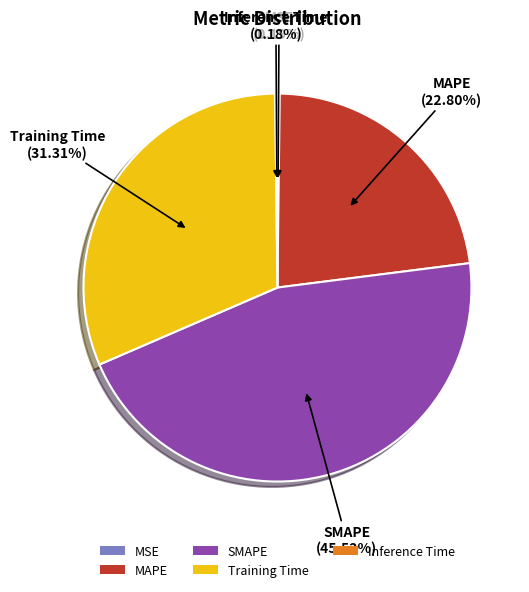

Is there a majority slice in this chart?

No